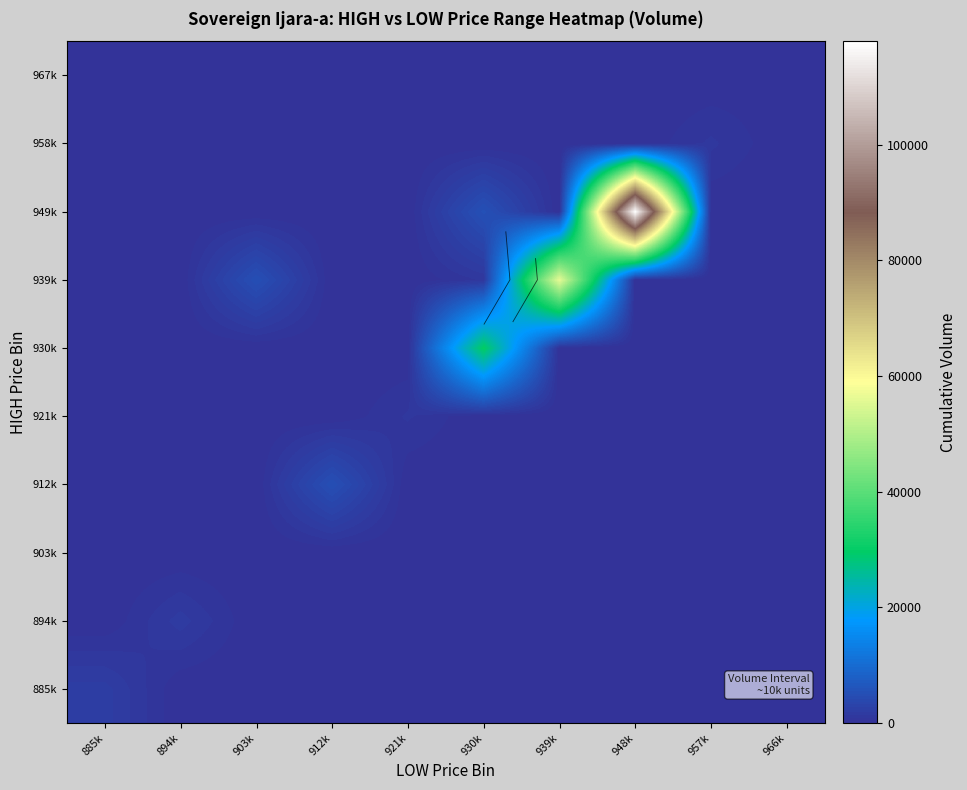

What is the difference between the highest and lowest values at 885k?

2069